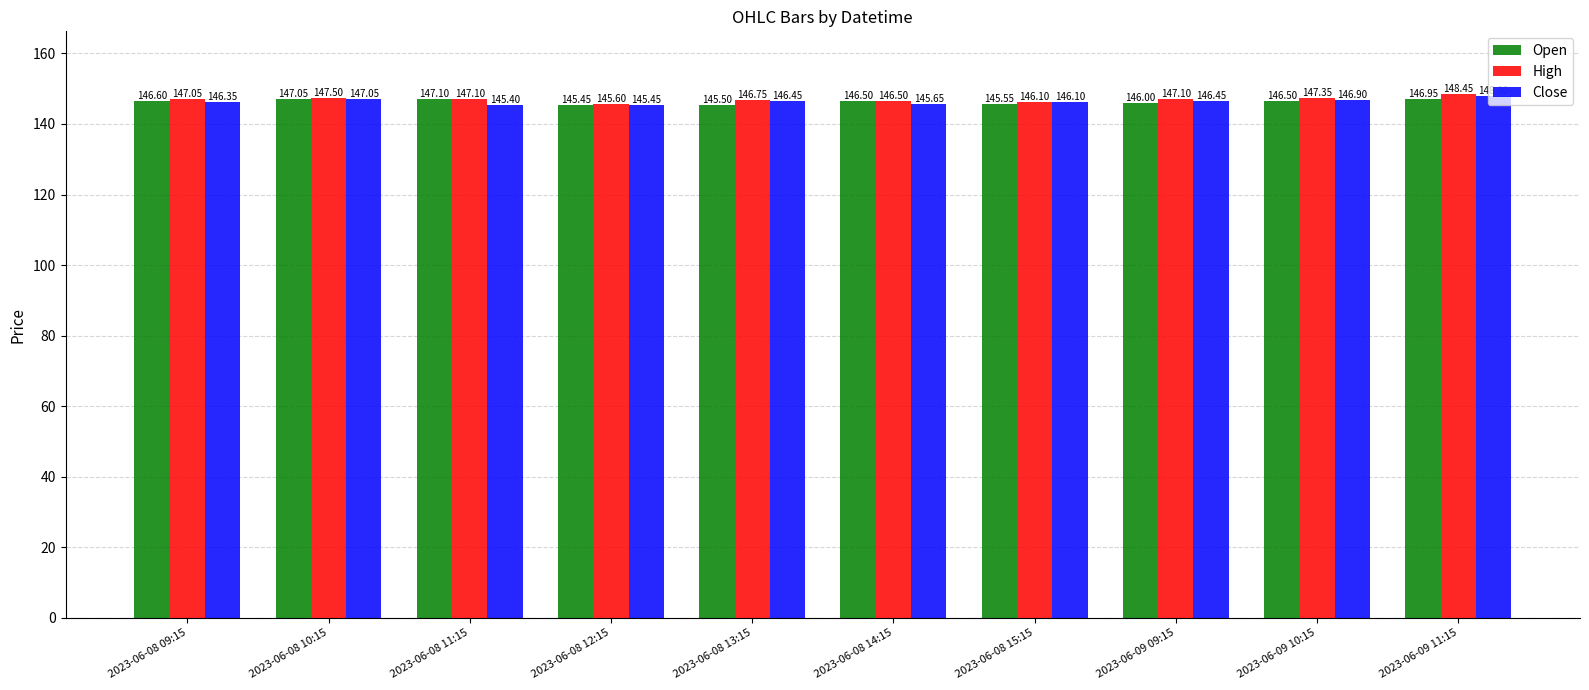

Rank the series by their maximum value, from lowest to highest.

Open, Close, High